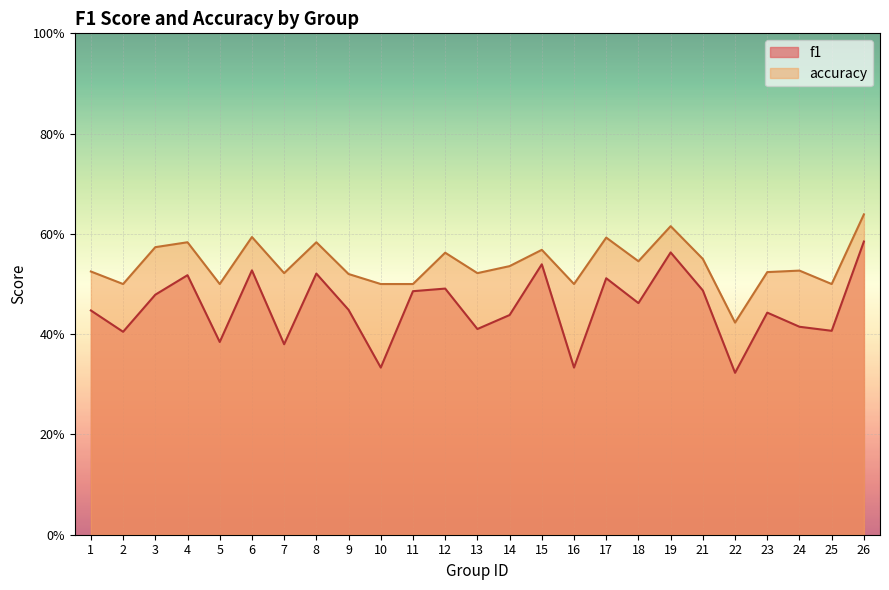

Reading left to right, extract all data points from this chart.

f1: 0.4	0.4	0.5	0.5	0.4	0.5	0.4	0.5	0.4	0.3	0.5	0.5	0.4	0.4	0.5	0.3	0.5	0.5	0.6	0.5	0.3	0.4	0.4	0.4	0.6
accuracy: 0.5	0.5	0.6	0.6	0.5	0.6	0.5	0.6	0.5	0.5	0.5	0.6	0.5	0.5	0.6	0.5	0.6	0.5	0.6	0.6	0.4	0.5	0.5	0.5	0.6